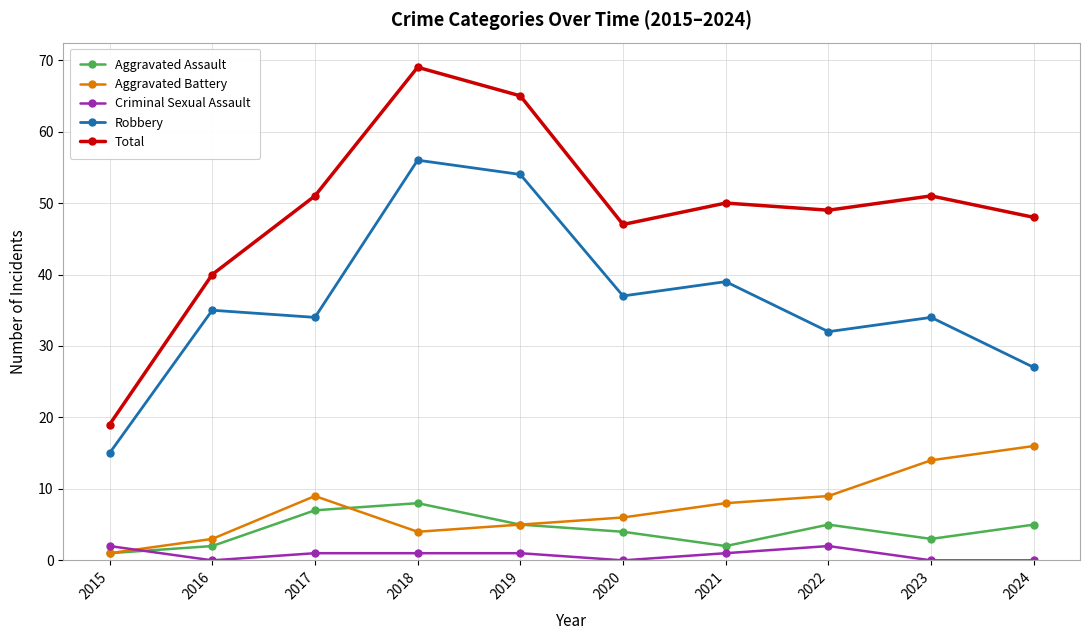

Which series has the largest range (max minus min)?

Total